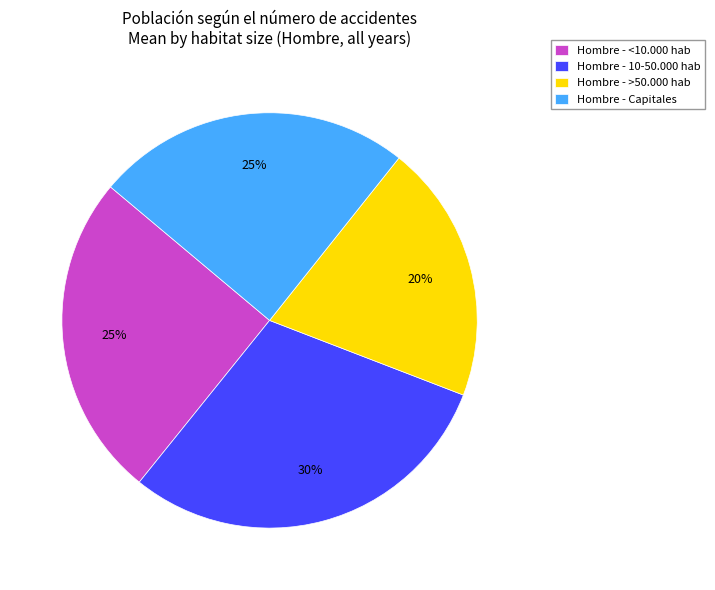

Is there a majority slice in this chart?

No